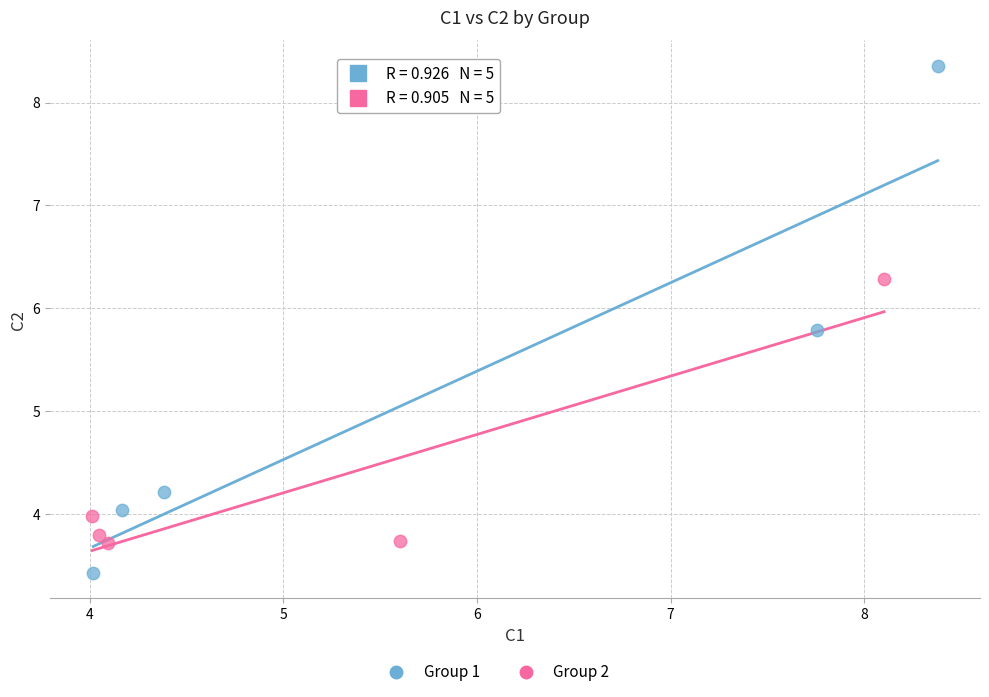

Which series reaches the minimum Y coordinate?

Group 1